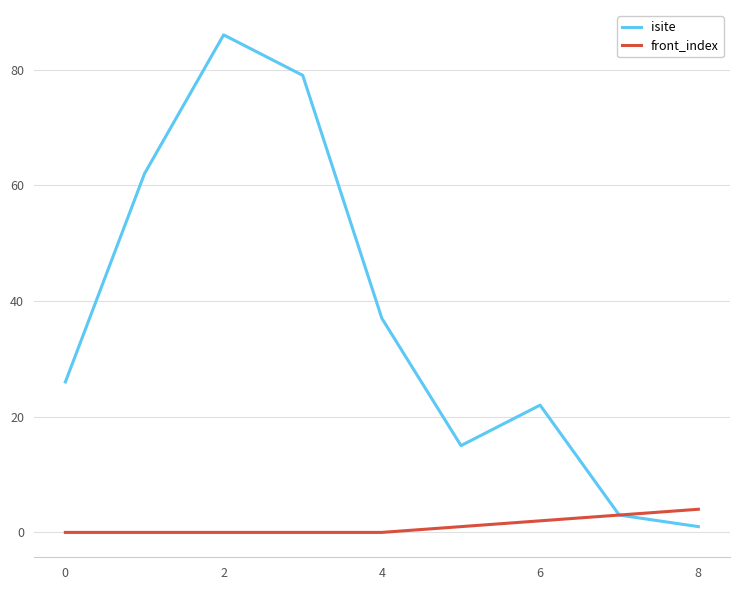

True or false: front_index has more than 2 points higher than both neighbors.

False